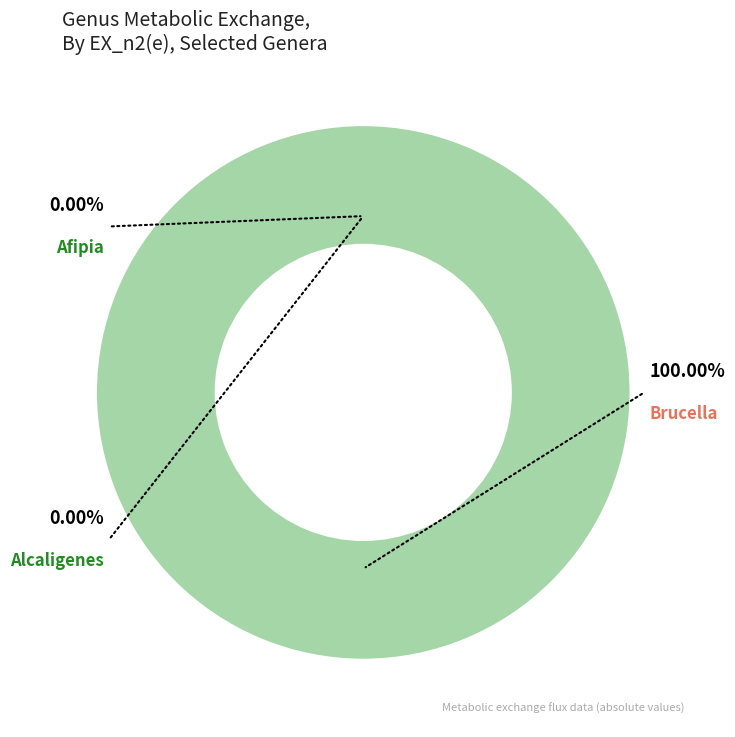

How many slices are in this pie chart?

3